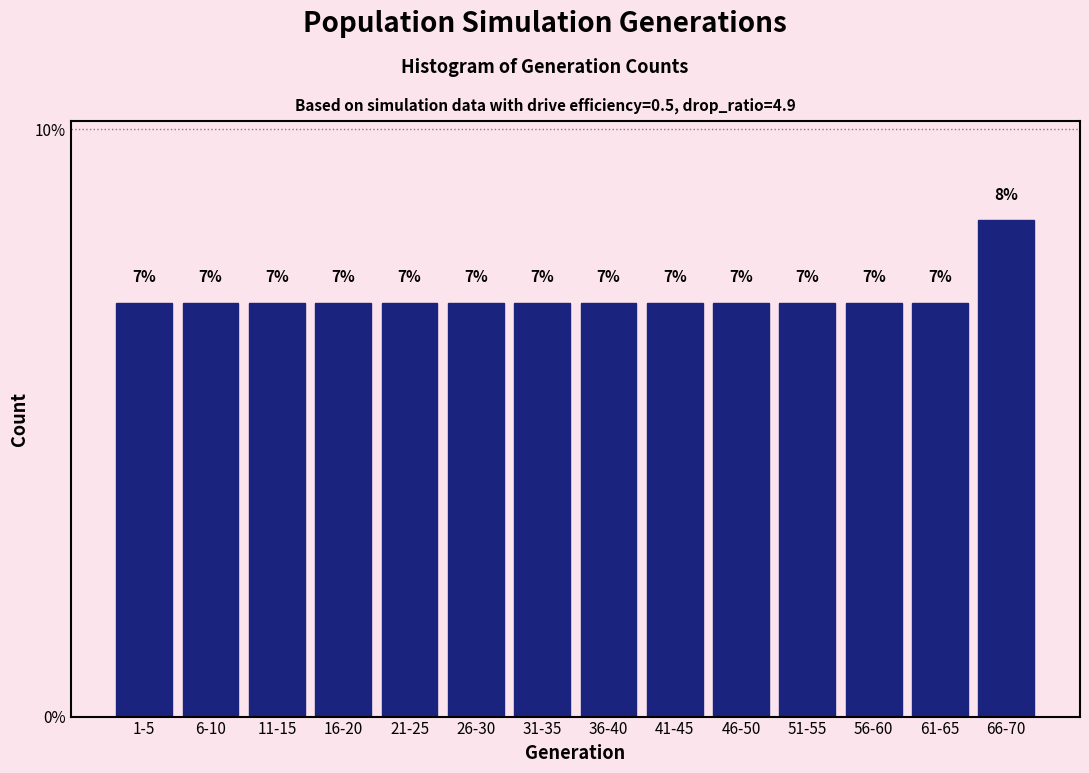

What is the ratio of the value at 36-40 to the value at 11-15?

1.0